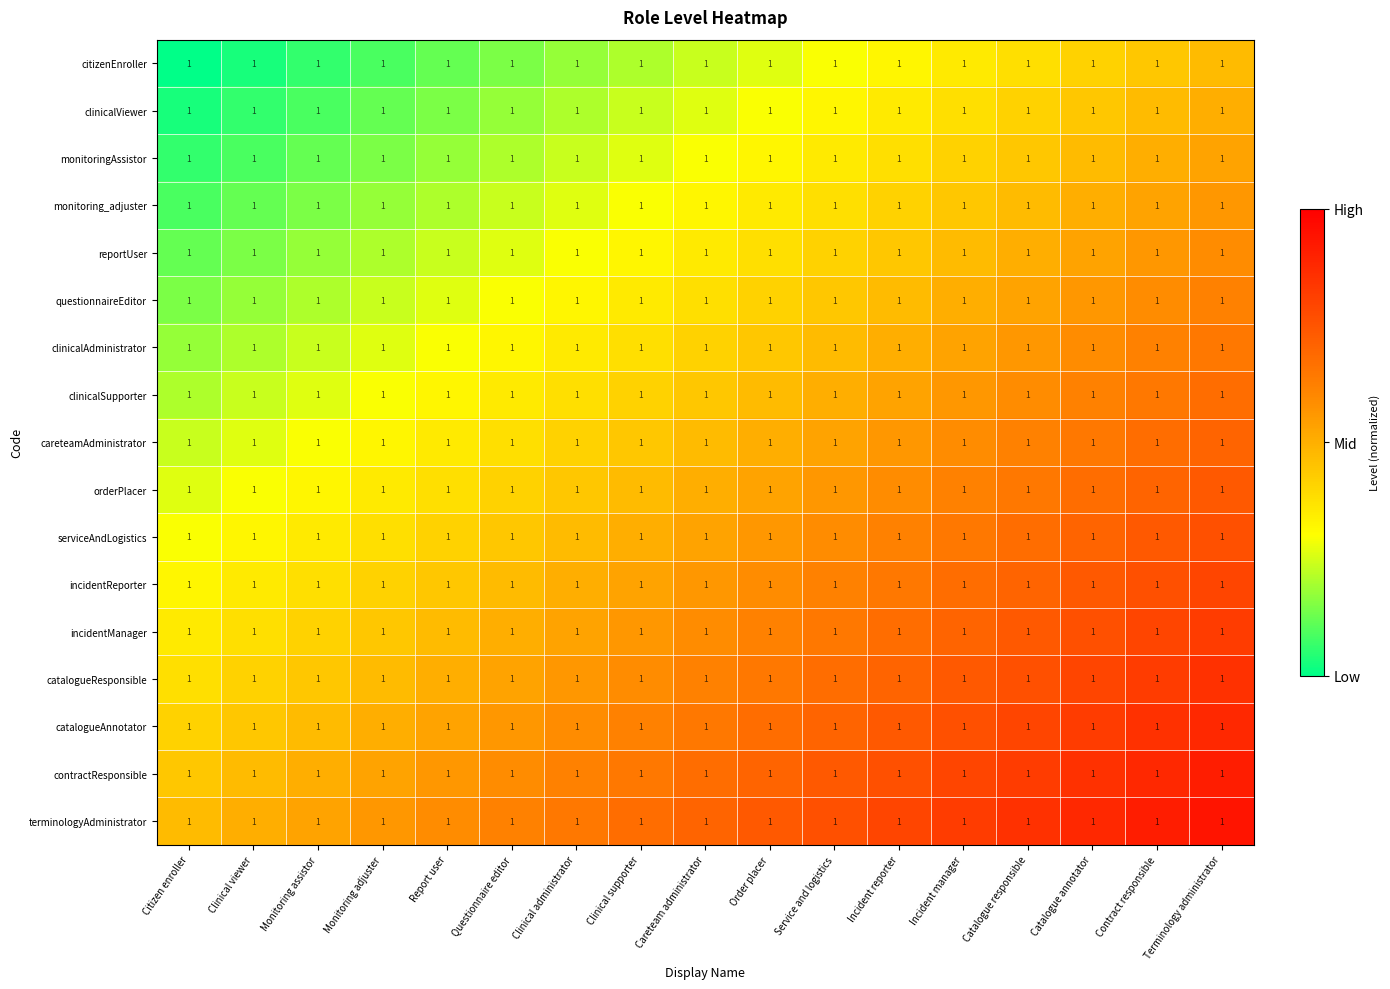

At how many categories does at least one series exceed 0?

17